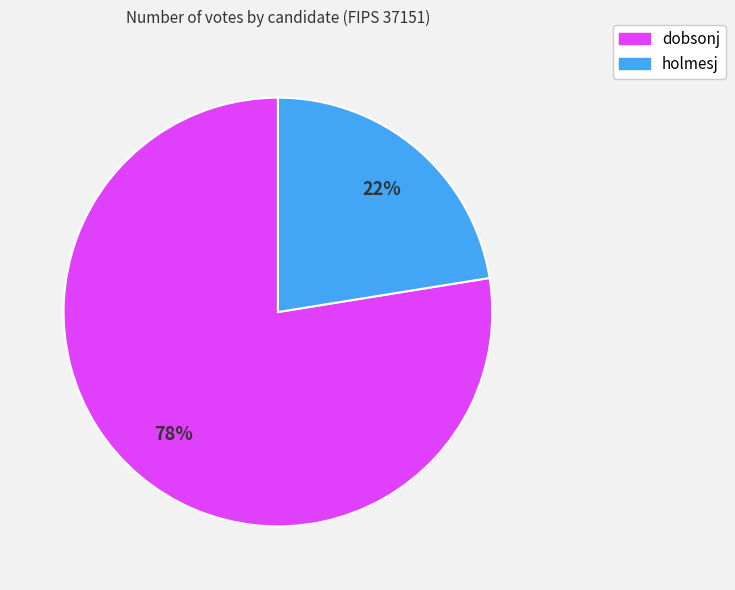

Which slice is the largest?

dobsonj